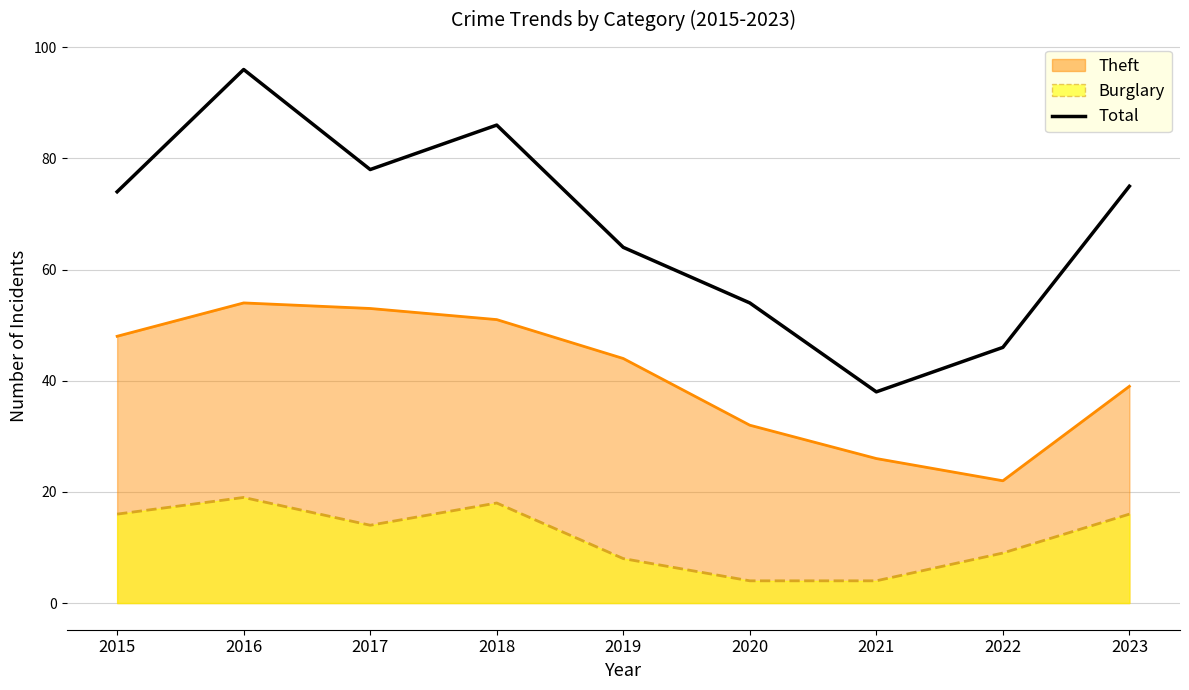

At which label does the data first exceed 74?

2016